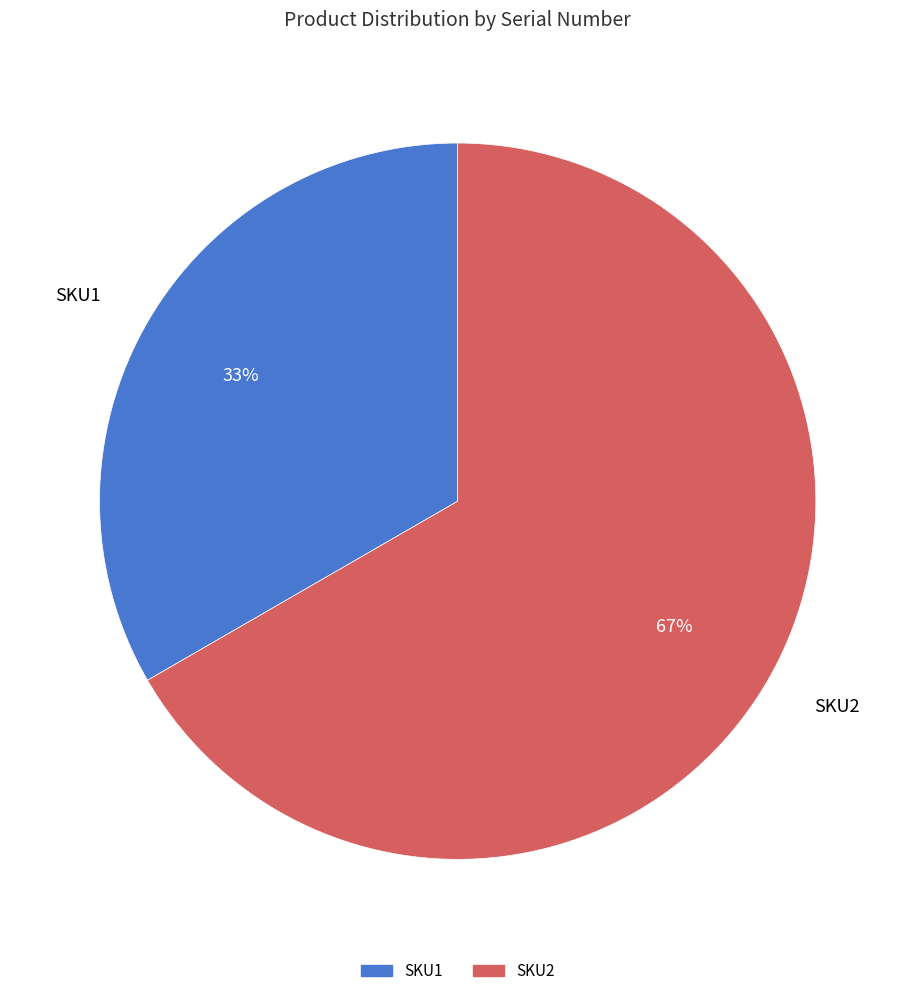

Is the sum of SKU1 and SKU2 greater than half?

Yes